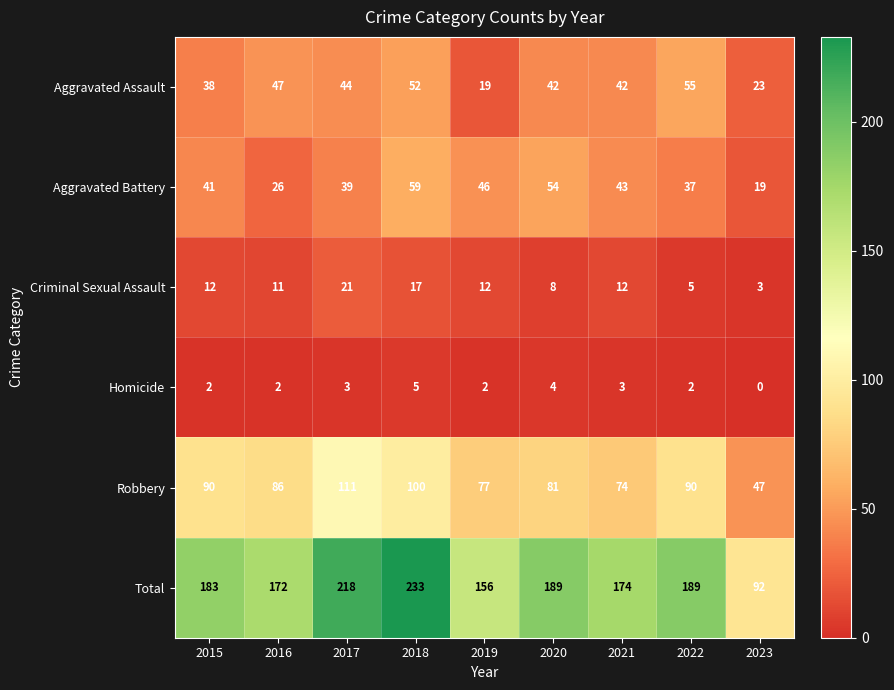

What is the spread (max minus min) of values at 2018?

228